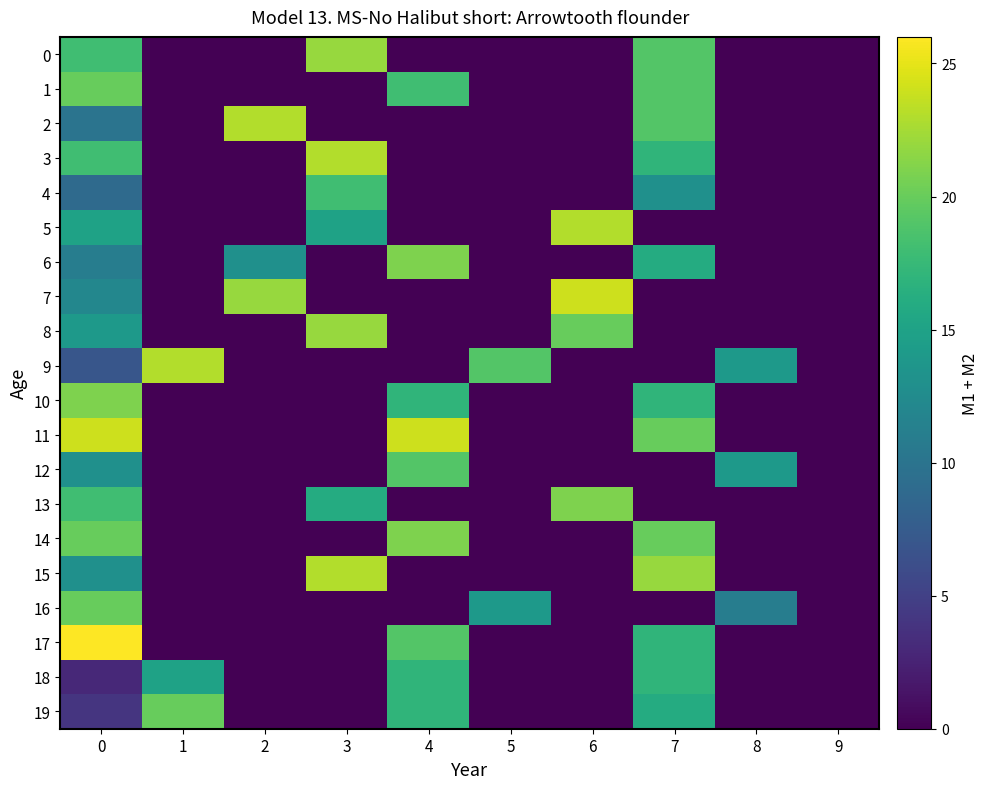

Rank the series by their maximum value, from highest to lowest.

17, 7, 11, 2, 3, 5, 9, 15, 0, 8, 6, 10, 13, 14, 1, 16, 19, 12, 4, 18